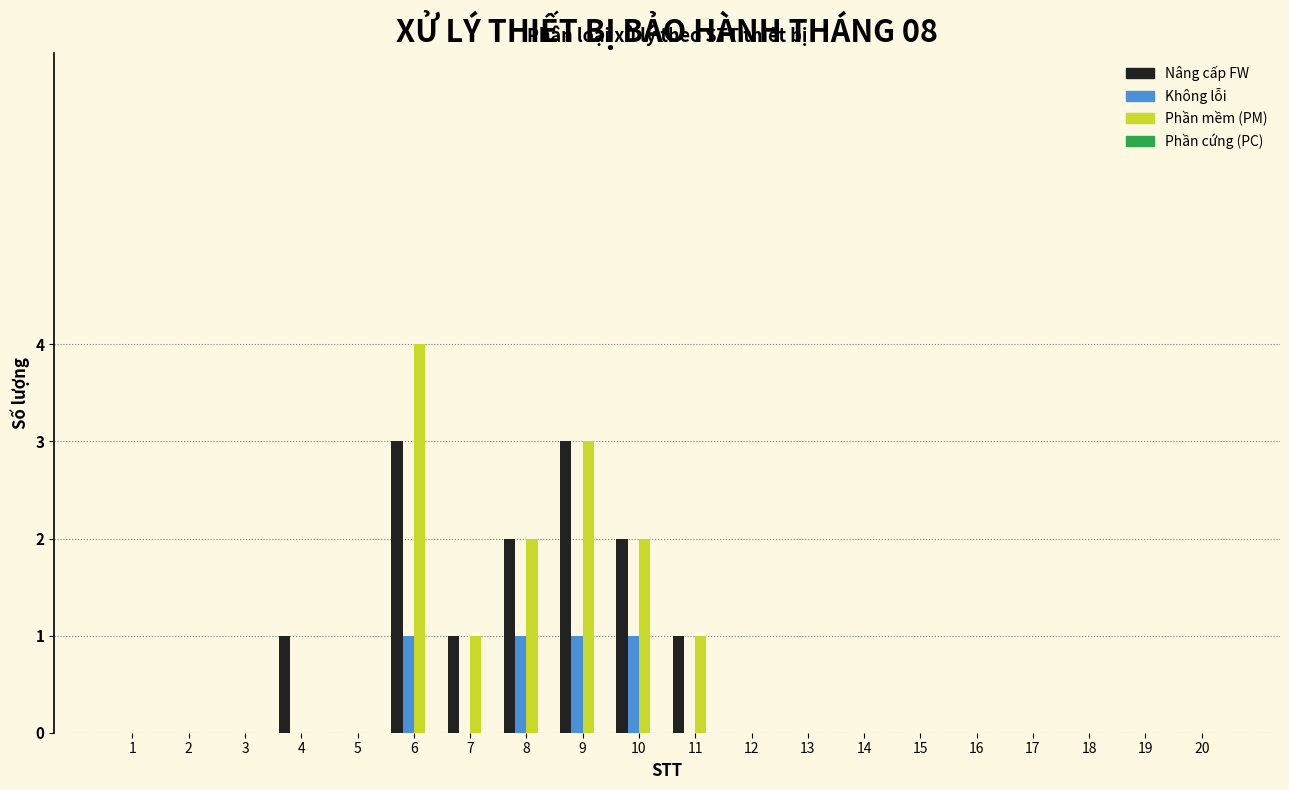

Is it true that Nâng cấp FW equals 2 at 8?

True